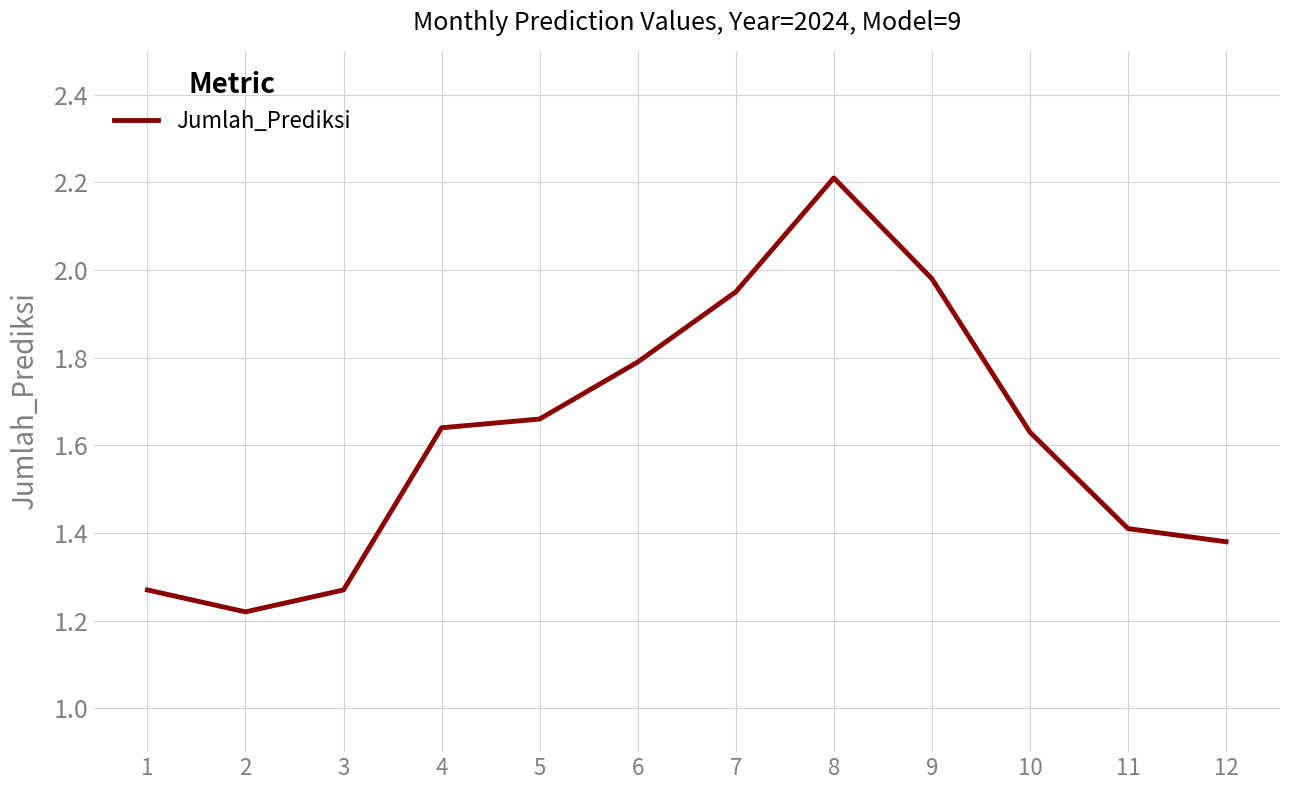

What is the difference between the values at 7 and 1?

0.7